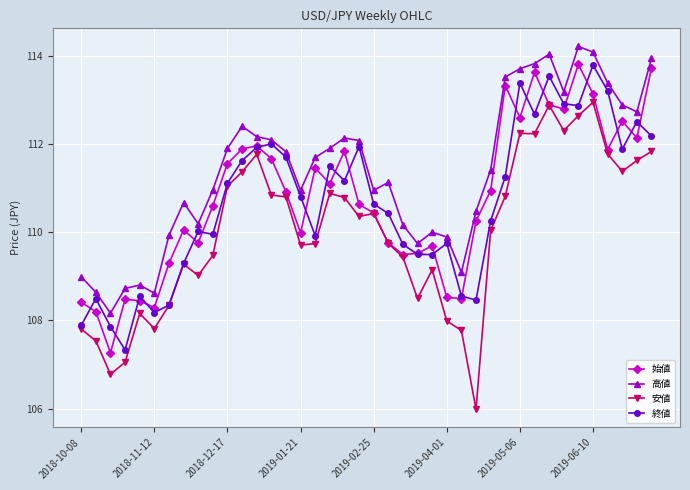

In 始値, how many points are higher than both neighbors (excluding endpoints)?

10